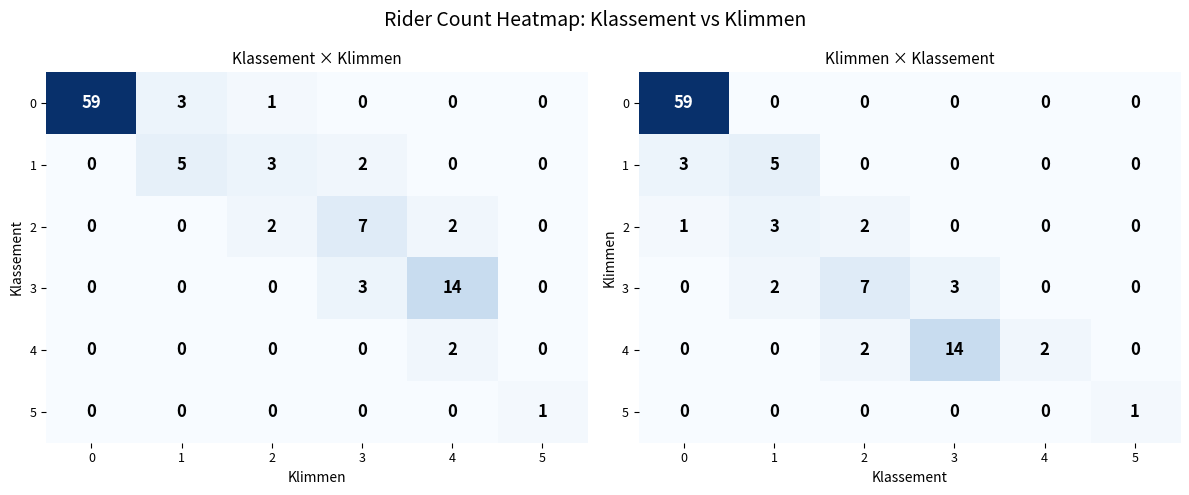

Rank the series at 4 from highest to lowest value.

4, 0, 1, 2, 3, 5